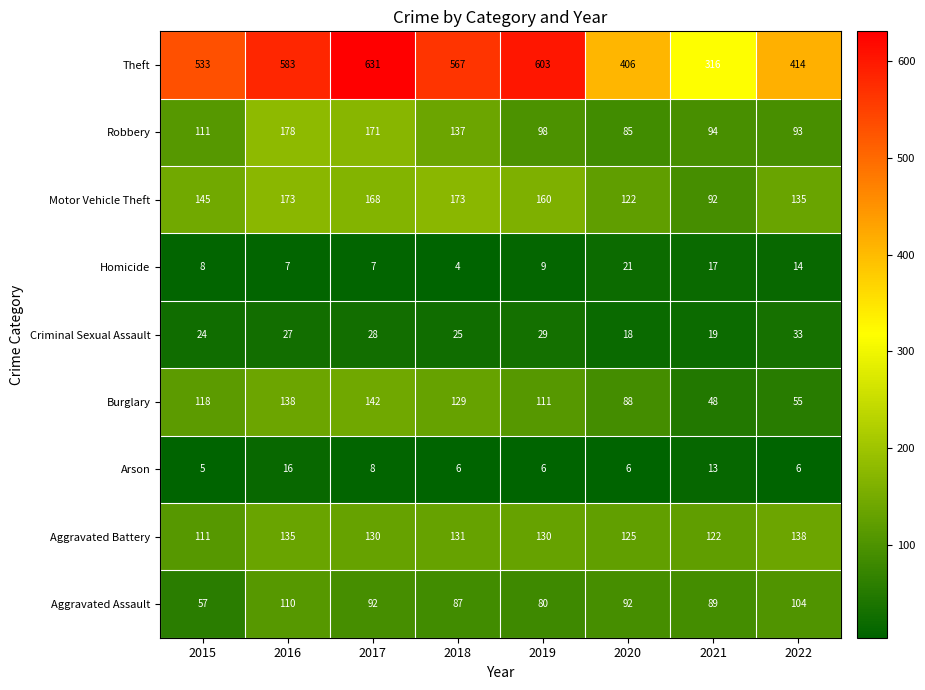

At how many categories does at least one series exceed 177?

8